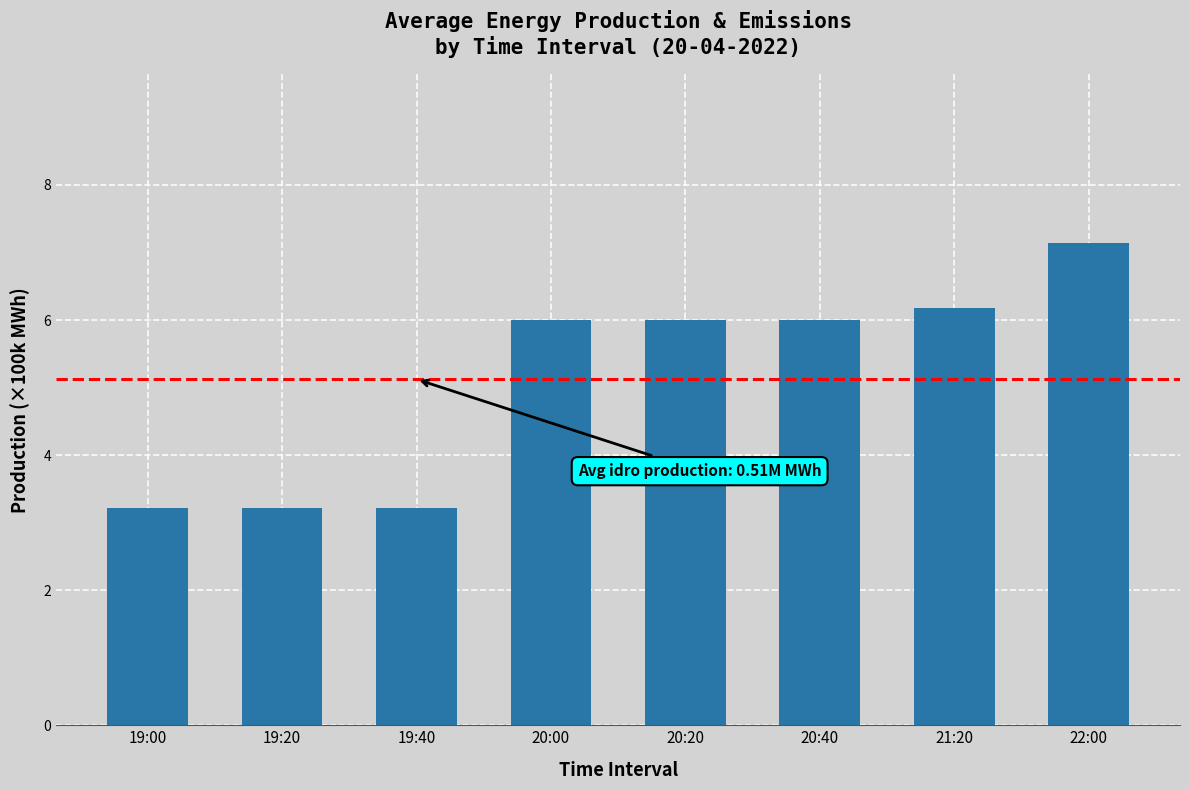

Is it true that the value at 20:40 is 2.1?

False